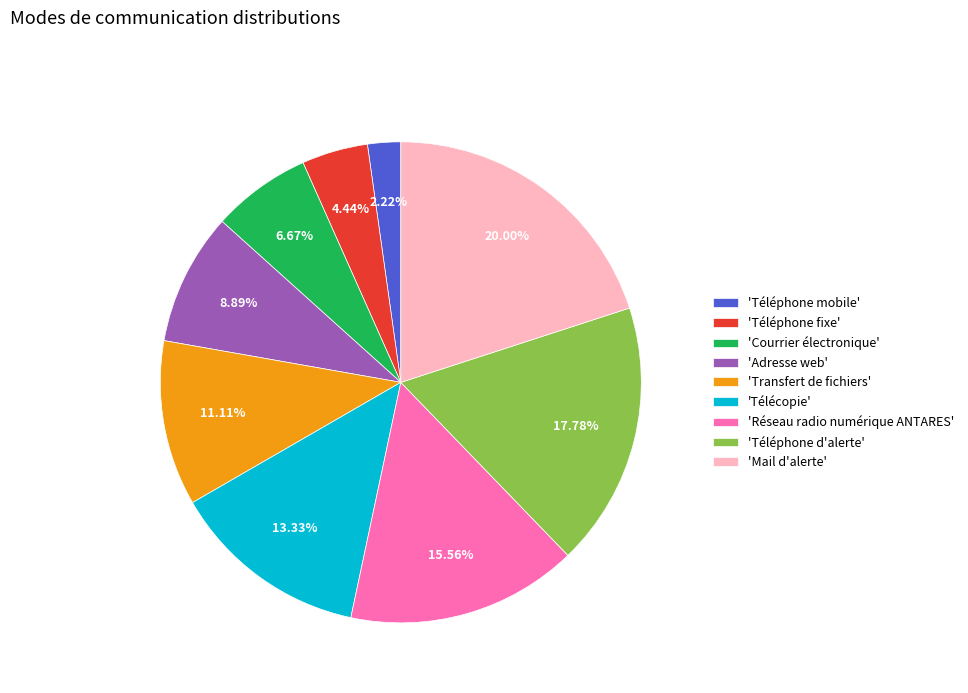

How many segments does this pie chart have?

9